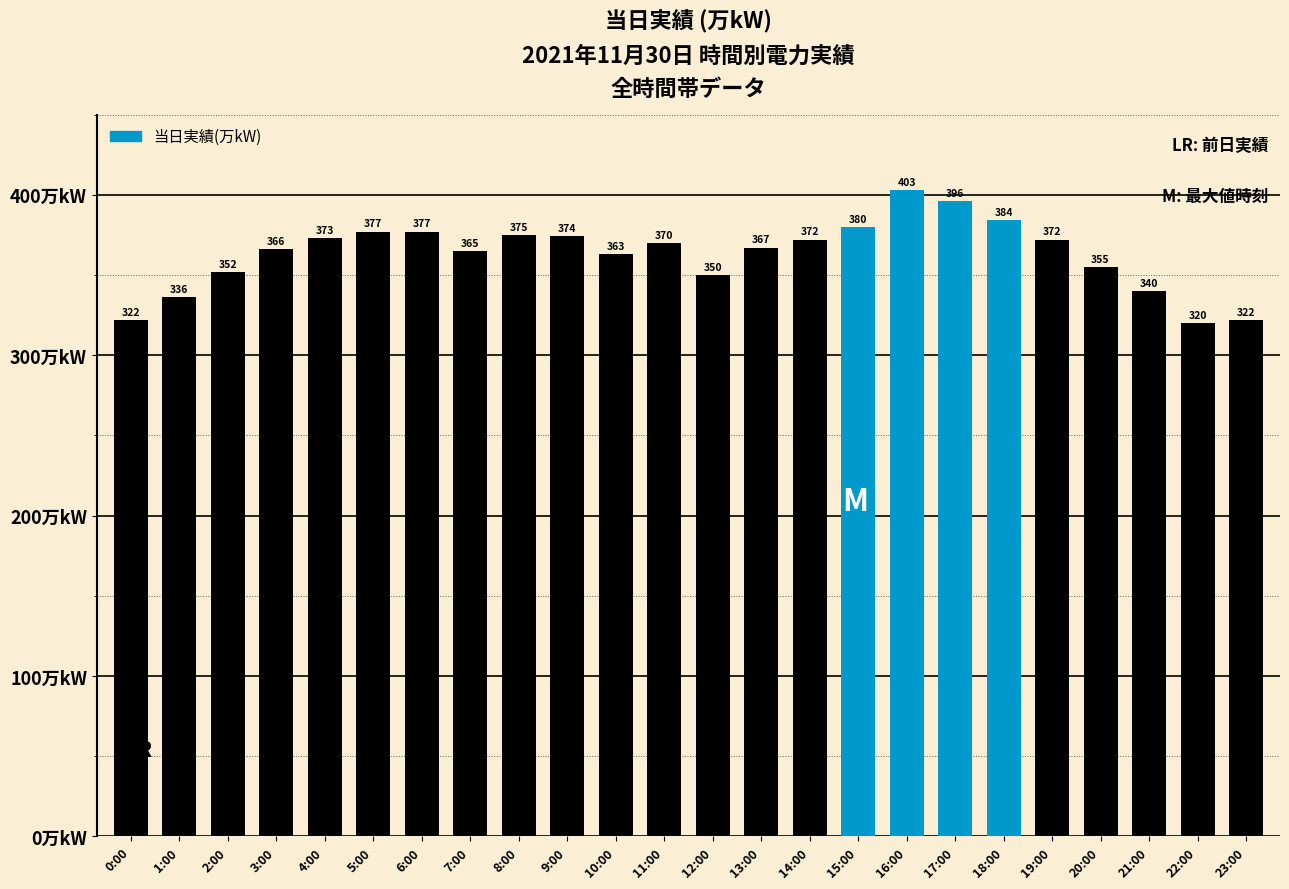

What is the change in value from 3:00 to 17:00?

+30